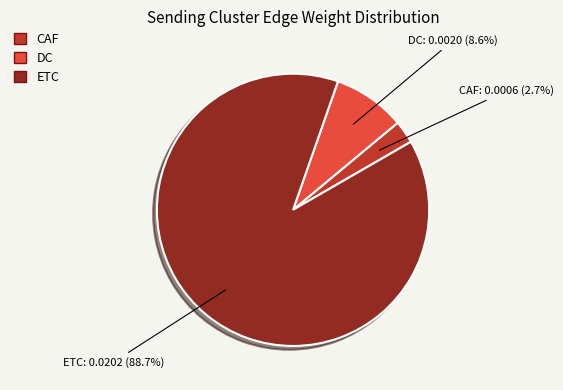

To the nearest percent, what is the average slice percentage?

33%